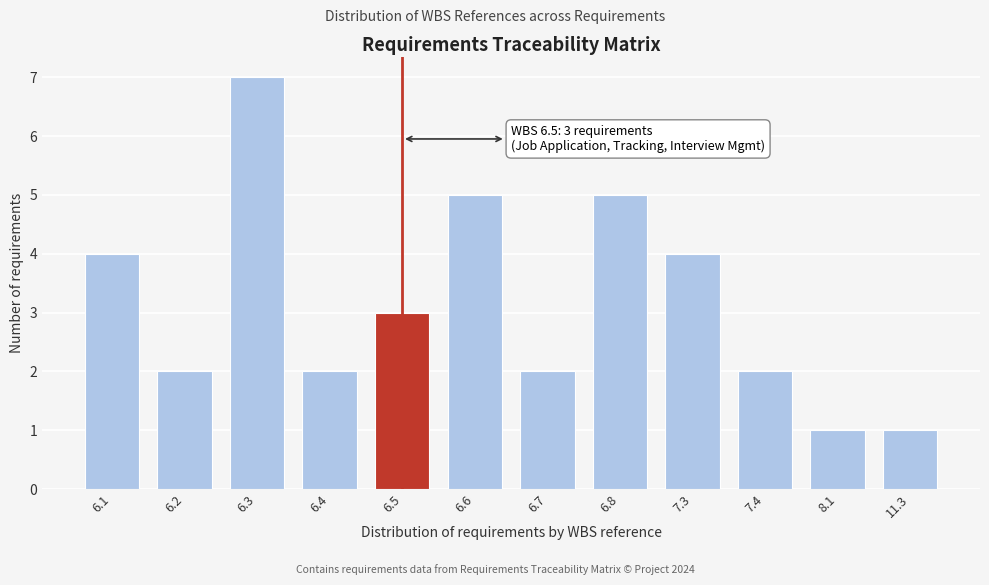

Reading left to right, transcribe all the data shown in this chart.

4	2	7	2	3	5	2	5	4	2	1	1